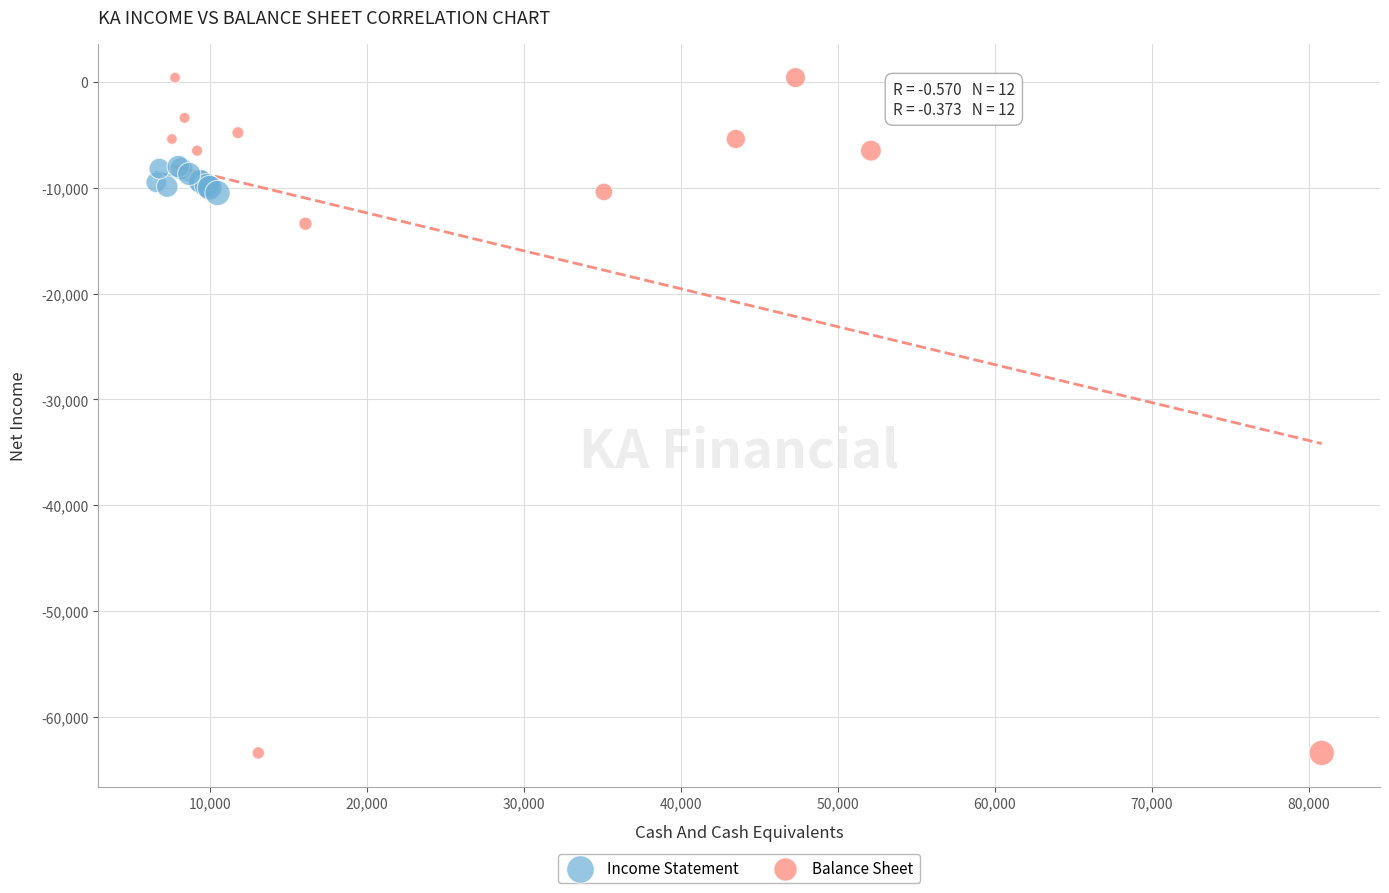

Which series contains the highest Y value?

Balance Sheet